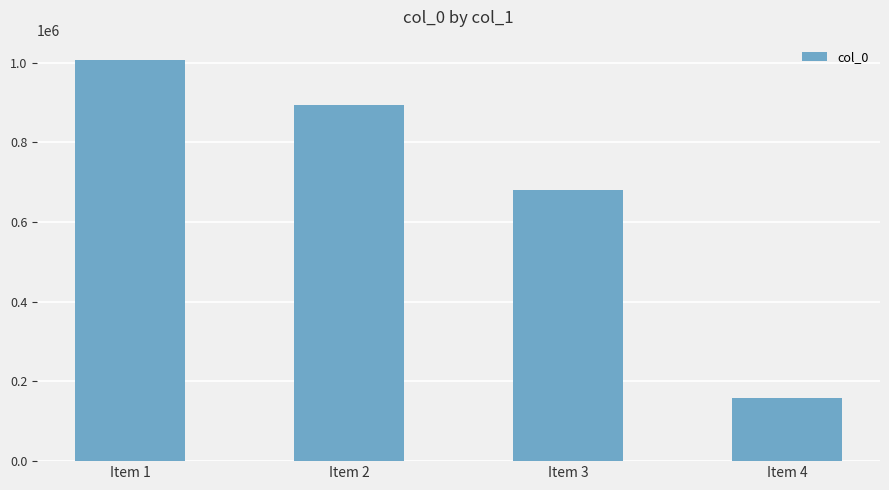

Reading left to right, list all the values displayed in this chart.

Item 1=1007529	Item 2=893791	Item 3=681231	Item 4=159613